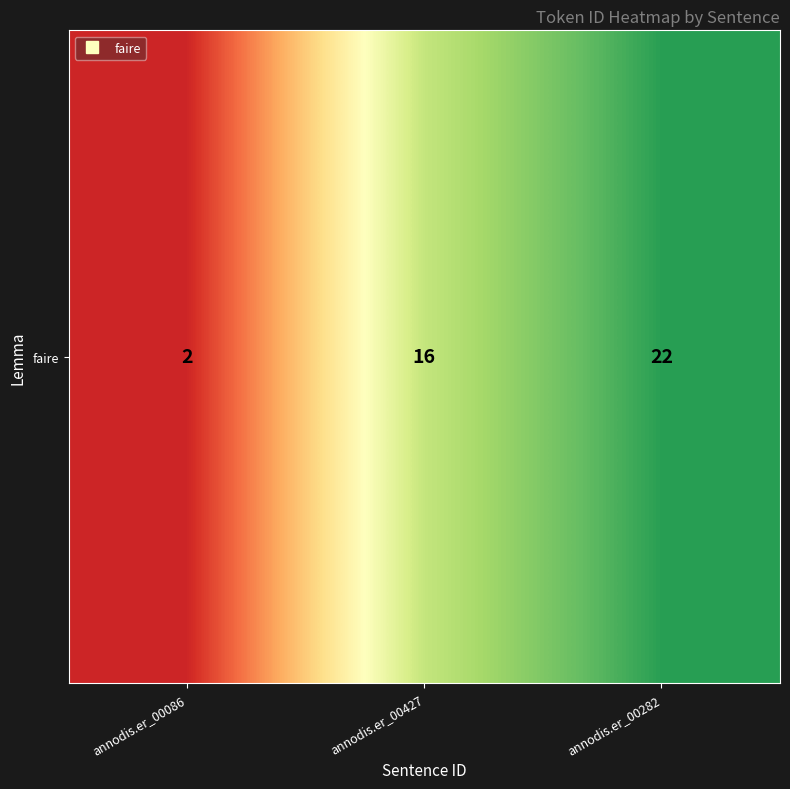

Reading left to right, list all the values displayed in this chart.

2	16	22